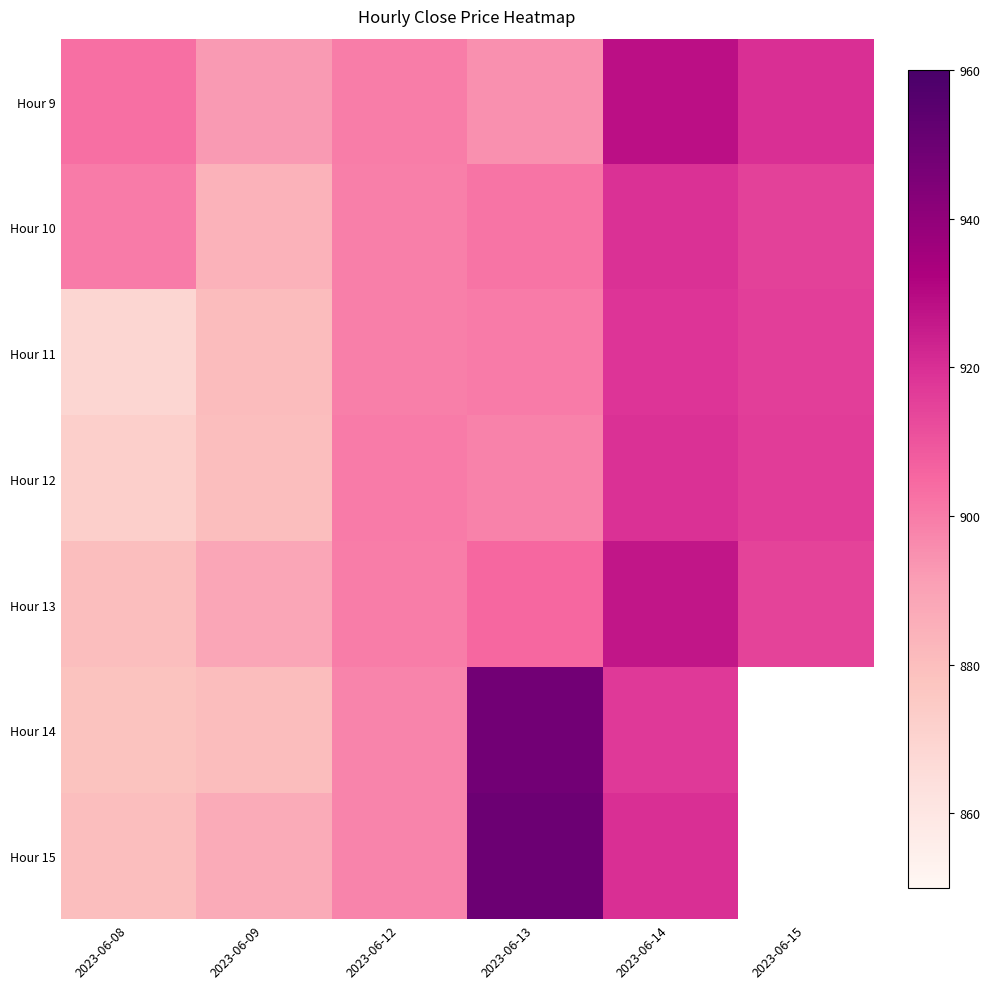

Where does the Hour 15 series first go above 919?

2023-06-13